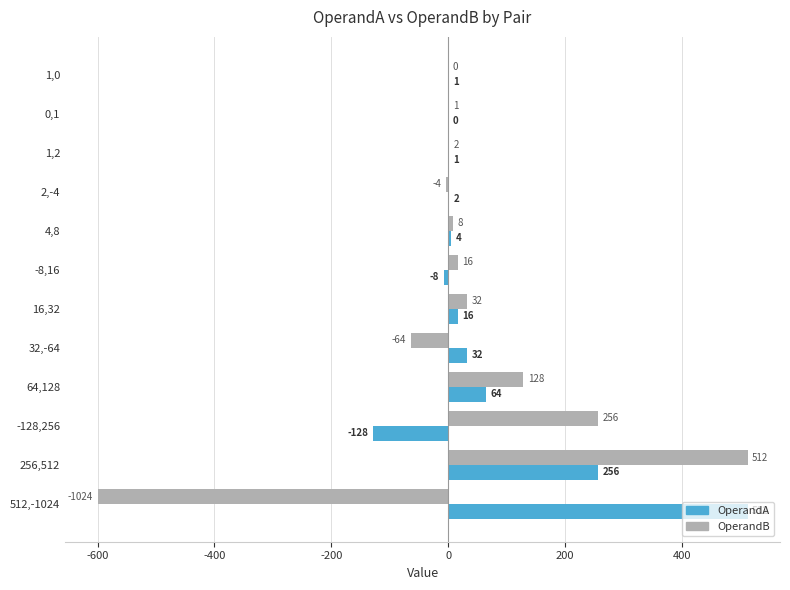

What is the sum of the OperandA values at 1,0 and 32,-64?

33